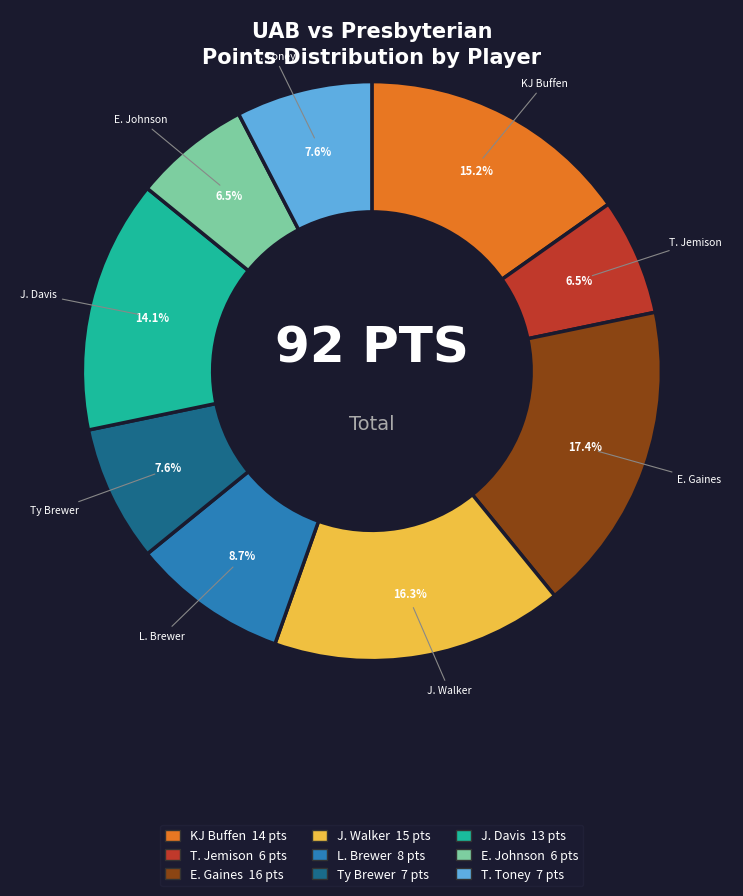

Is there any slice that represents more than half of the pie?

No